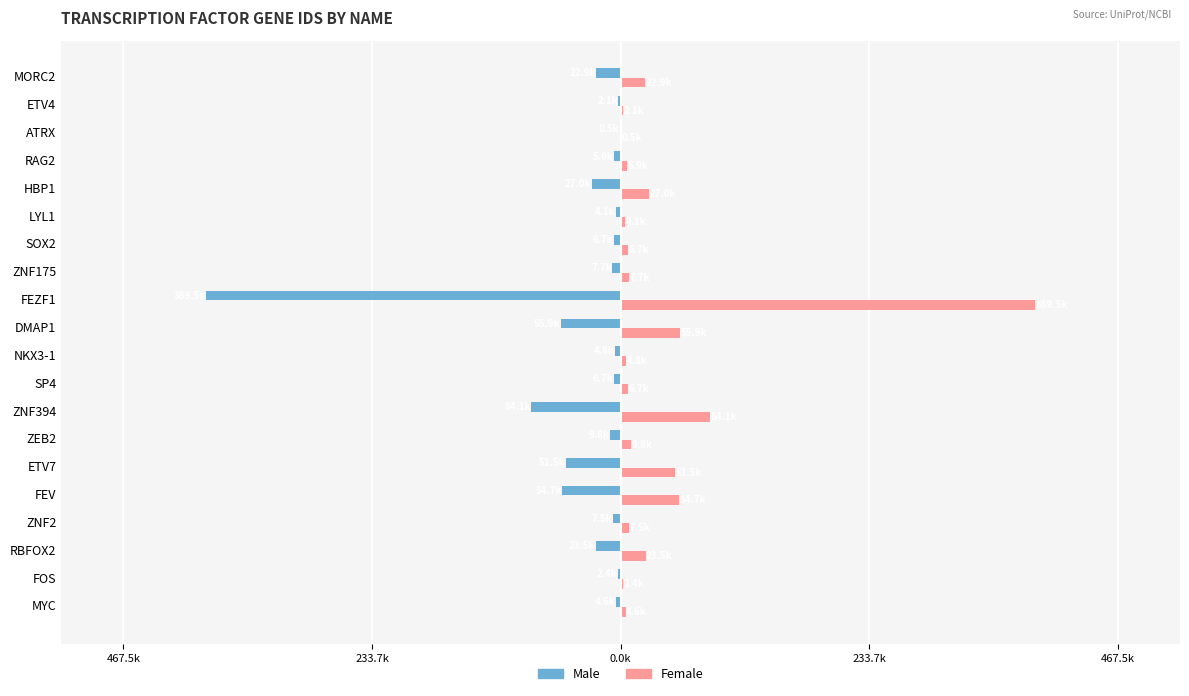

What are all the series names shown in the legend?

Male, Female